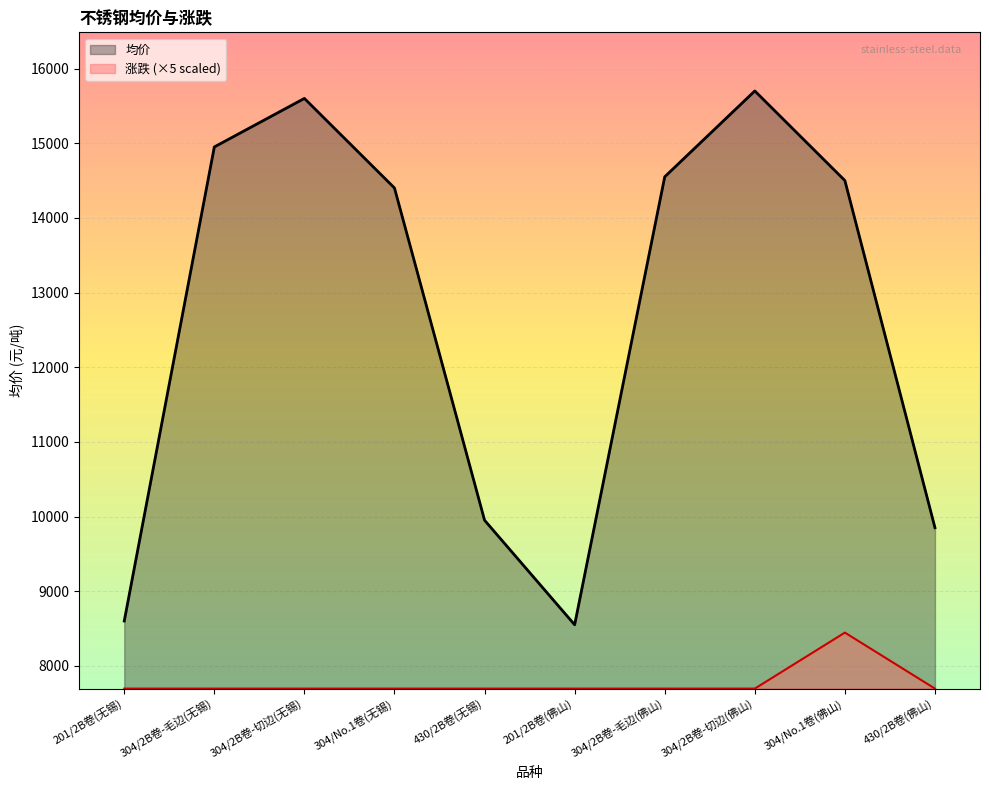

How many lines are shown in the chart?

2